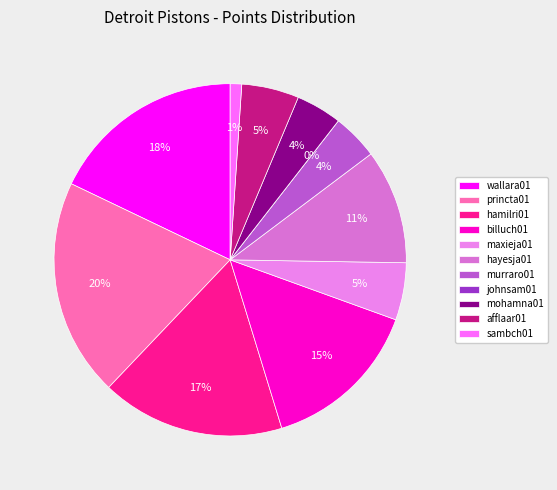

To the nearest percent, what is the combined percentage of sambch01 and afflaar01?

6%